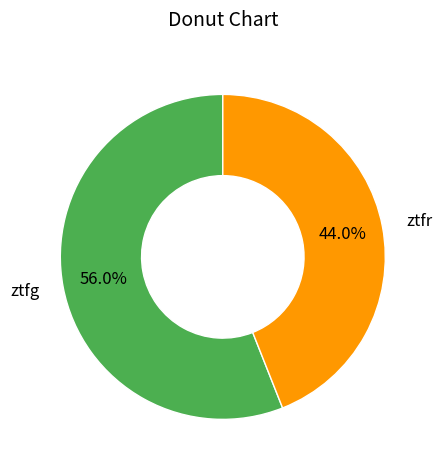

Between ztfg and ztfr, which is larger?

ztfg